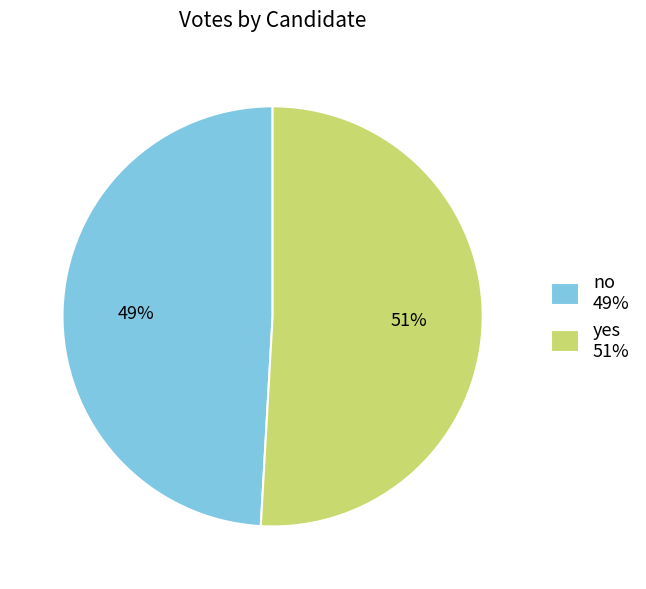

Which slice represents more than half of the pie?

yes